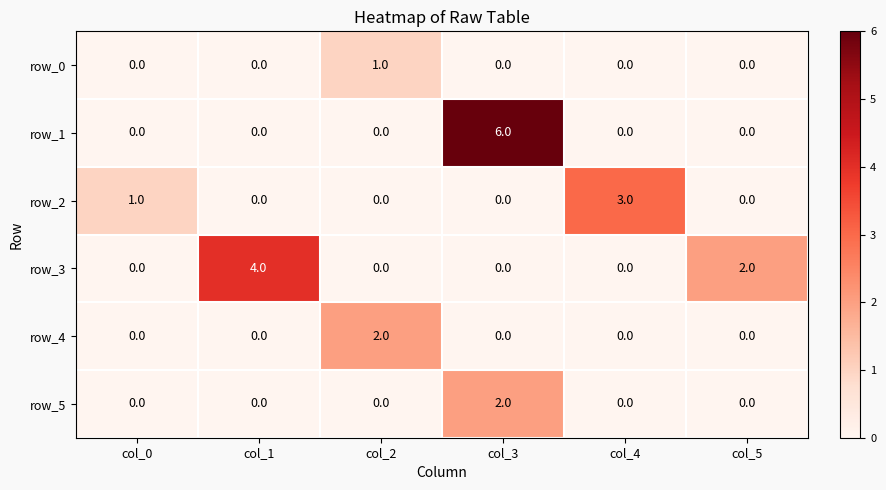

Is it true that row_5 equals 0 at col_1?

True